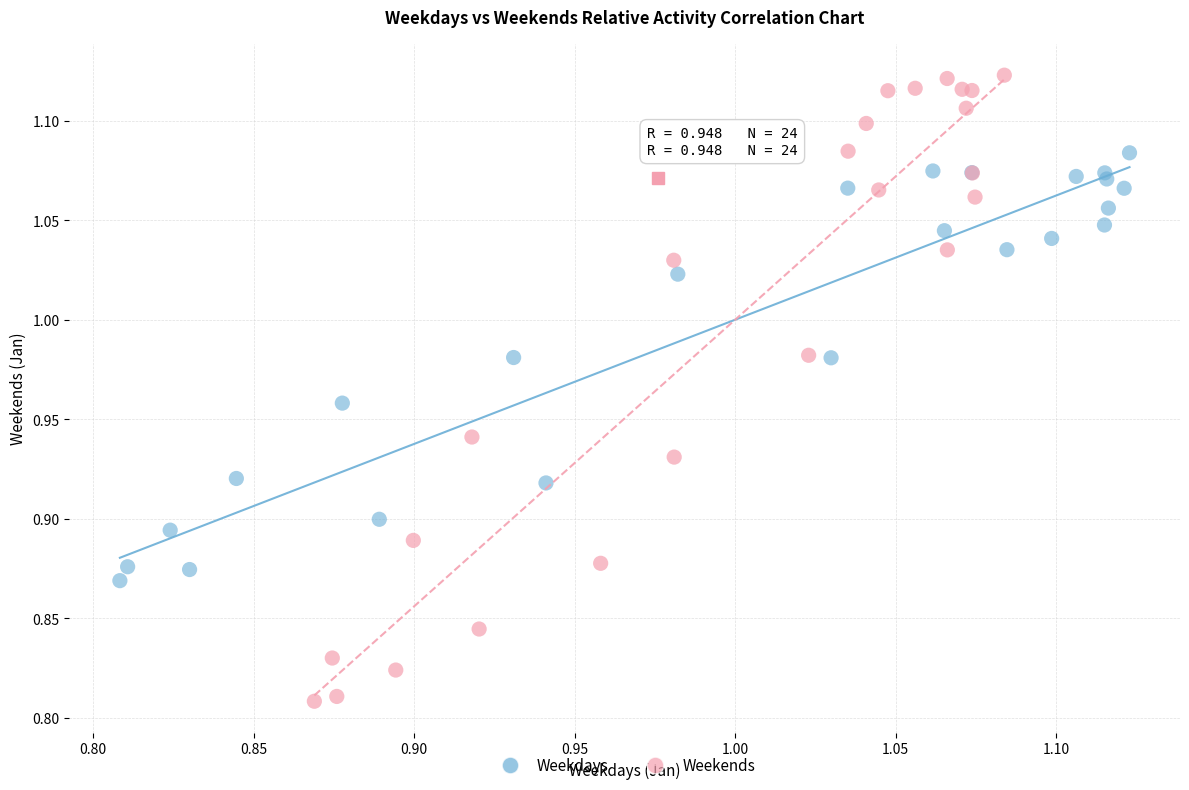

Which series reaches the minimum Y coordinate?

Weekends